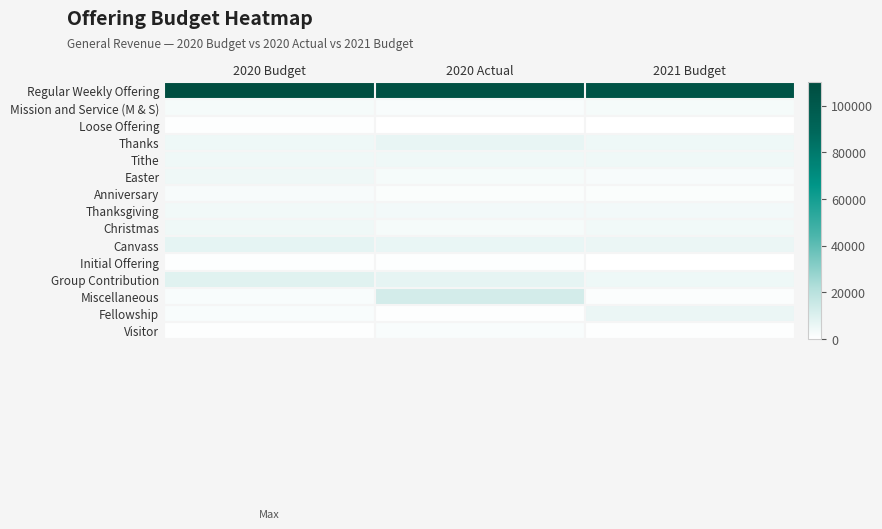

Which series has the largest total across all categories?

Regular Weekly Offering